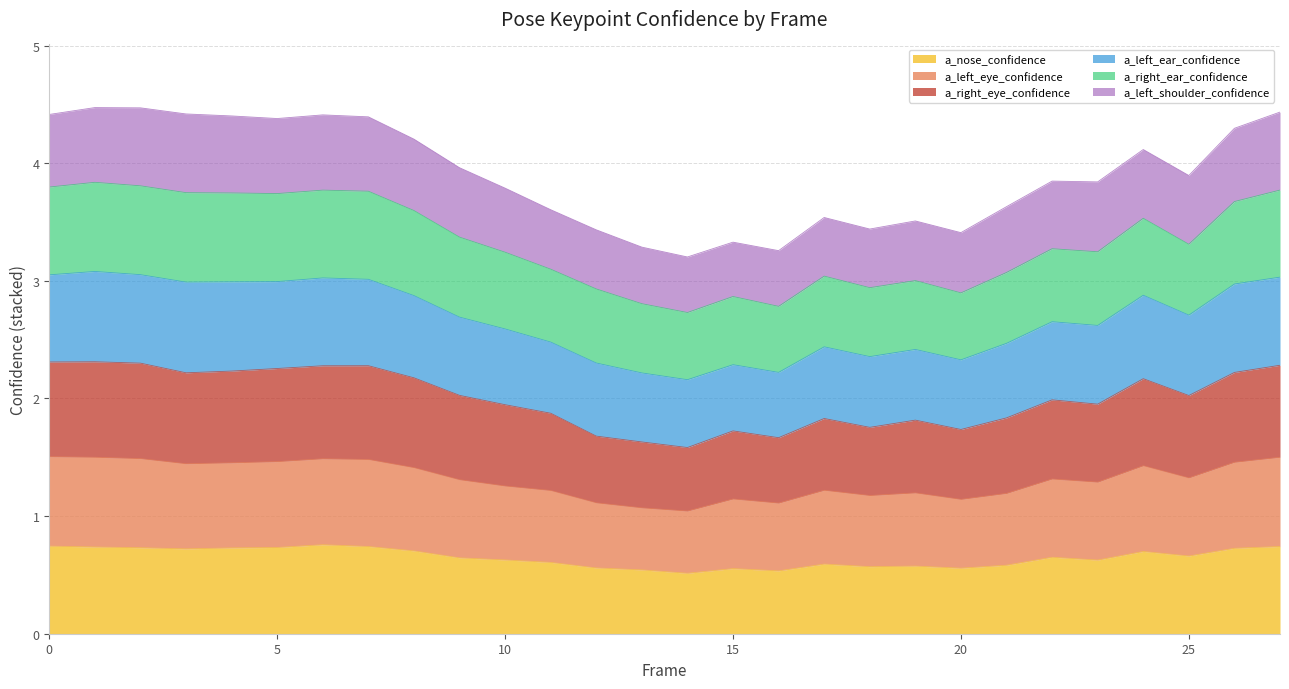

What is the total value across all series at 5?

4.4